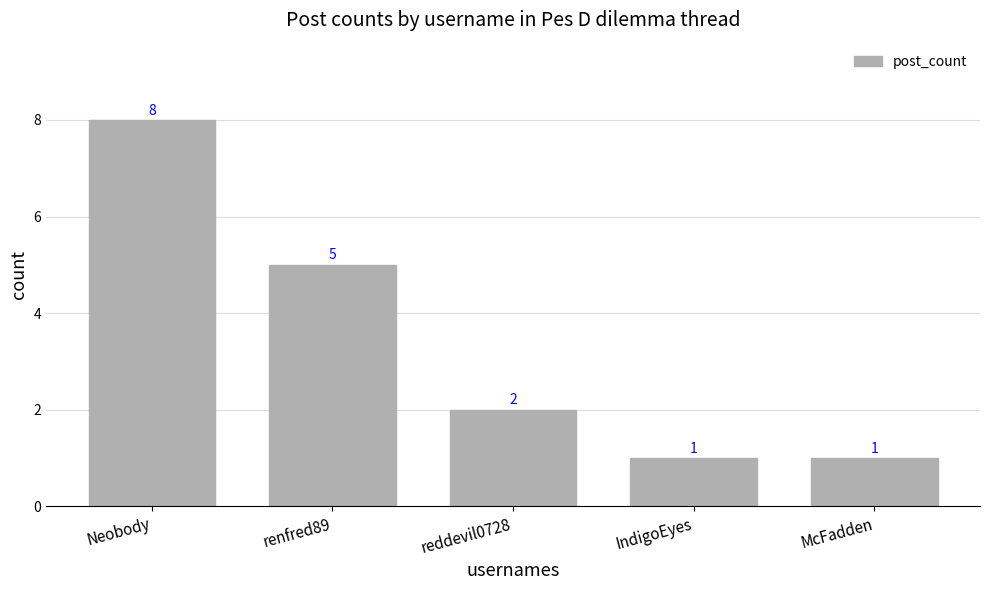

What is the average value?

3